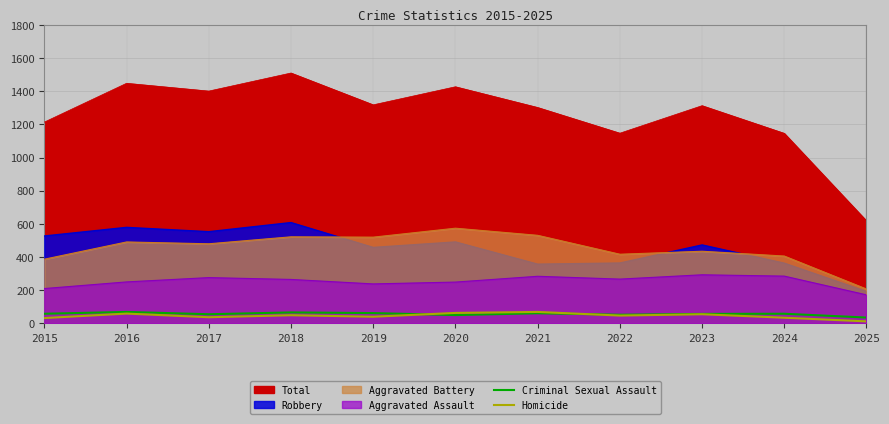

At which category is the sum across all series the highest?

2021